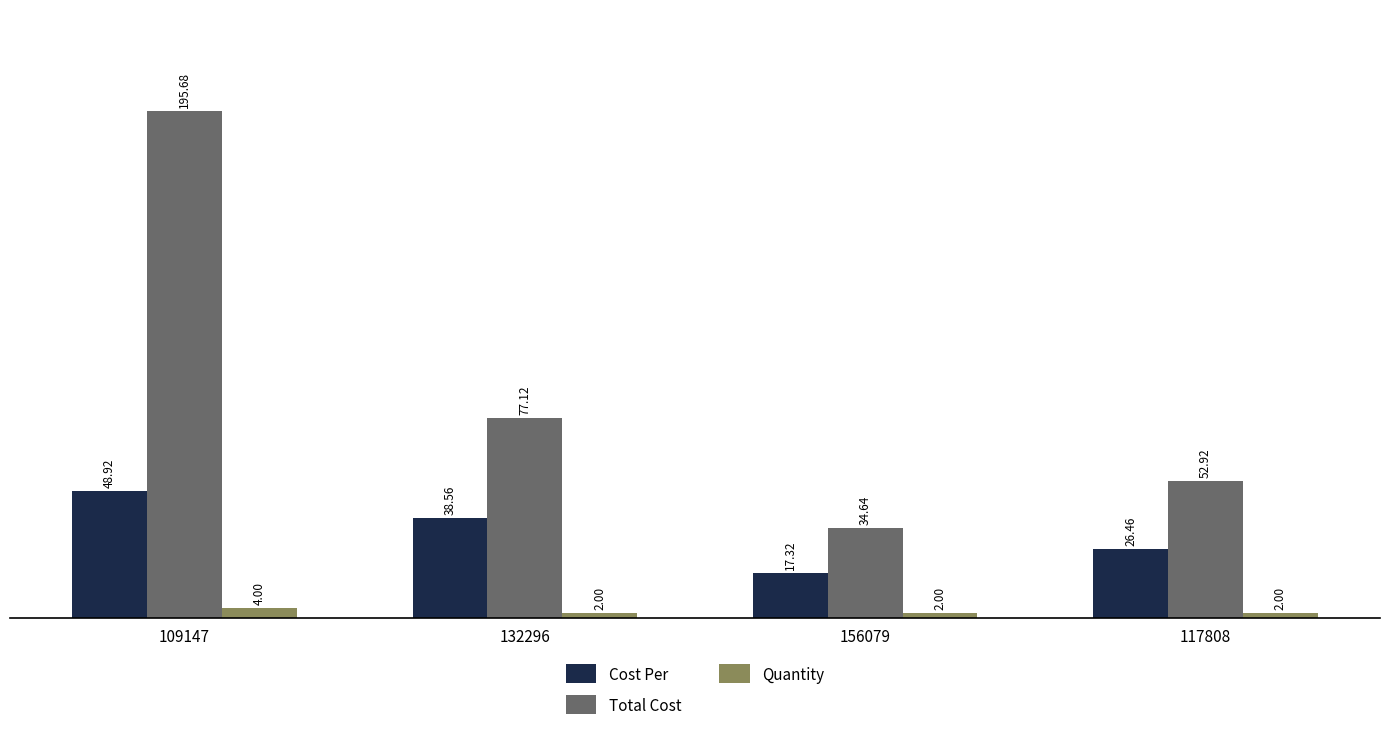

Does the chart contain stacked bars?

No